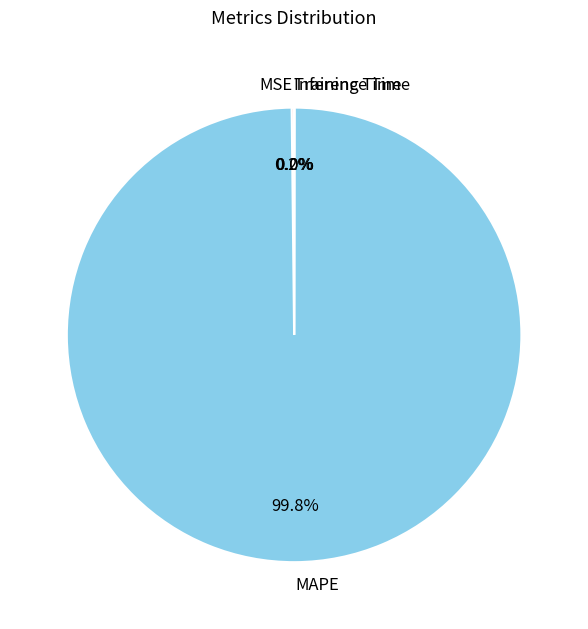

Which category has the biggest portion of the pie?

MAPE